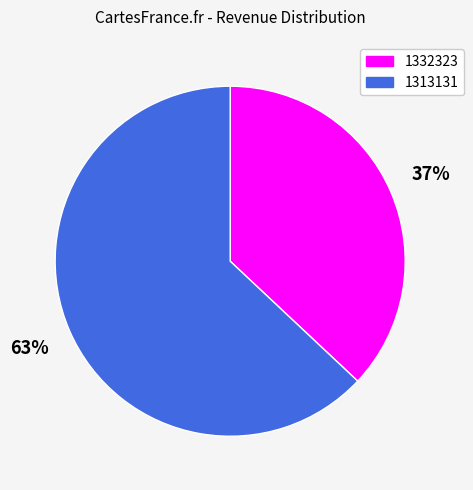

Do 1313131 and 1332323 together represent more than half of the pie?

Yes